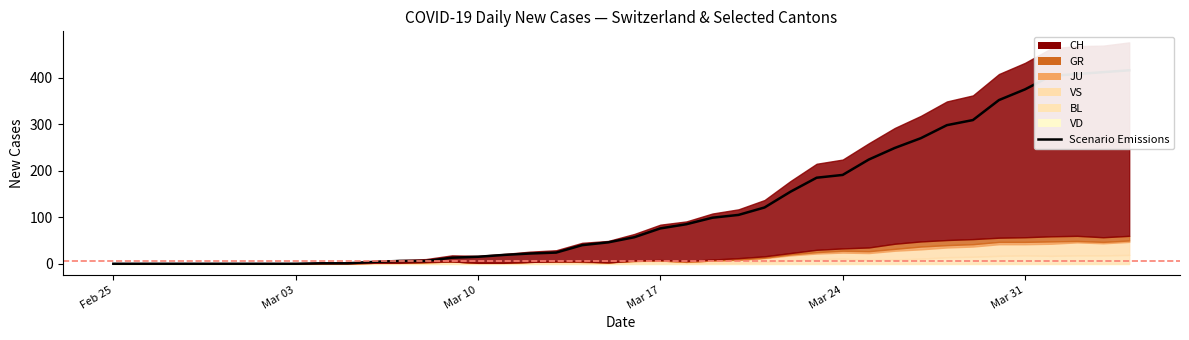

Count the number of categories in the chart.

40